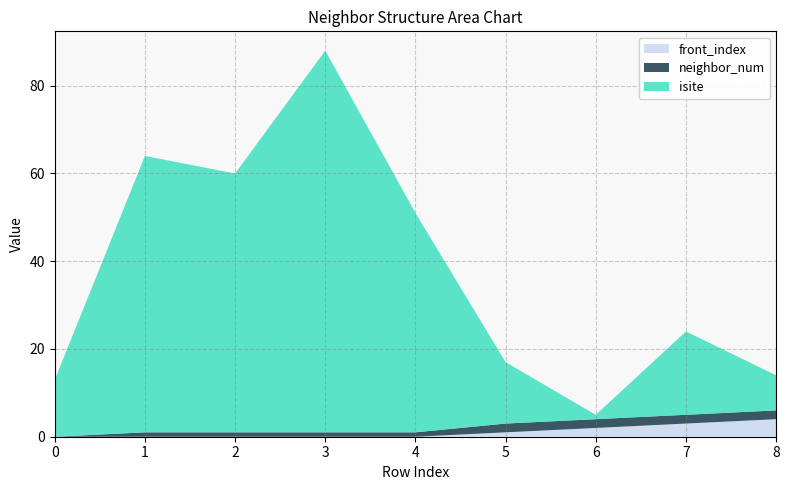

Reading left to right, transcribe all the data shown in this chart.

isite: 13	63	59	87	50	14	1	19	8
neighbor_num: 0	1	1	1	1	2	2	2	2
front_index: 0	0	0	0	0	1	2	3	4